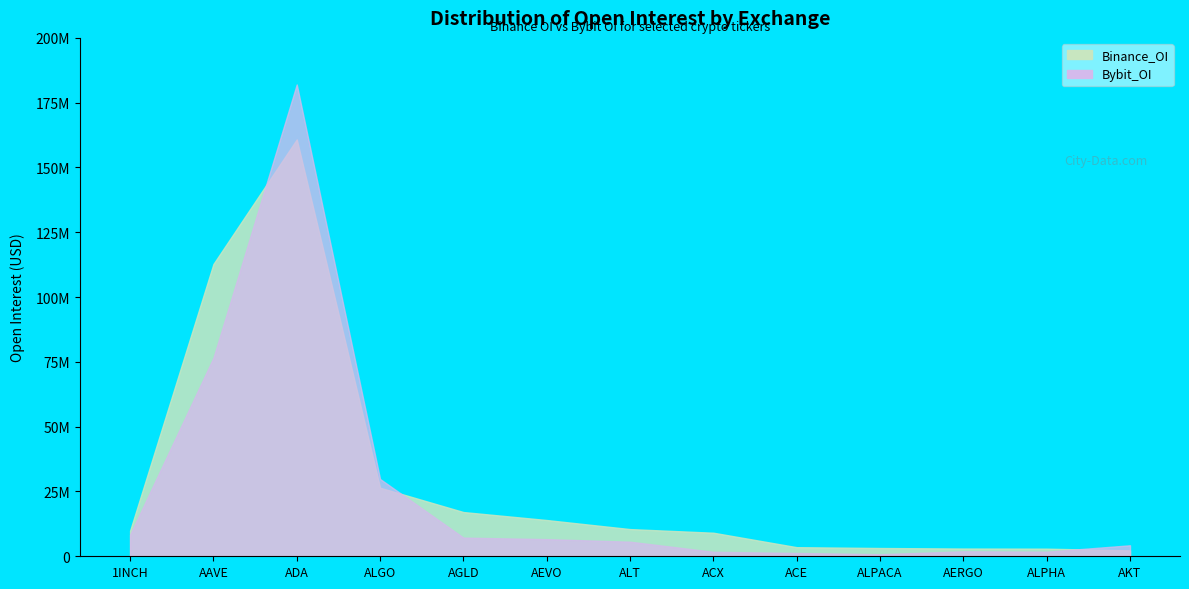

True or false: Bybit_OI has more than 0 interior local peaks.

True